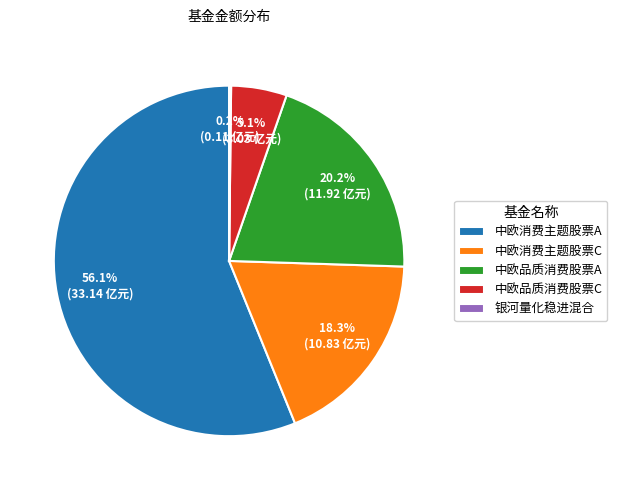

Between 中欧品质消费股票A and 中欧消费主题股票A, which is larger?

中欧消费主题股票A